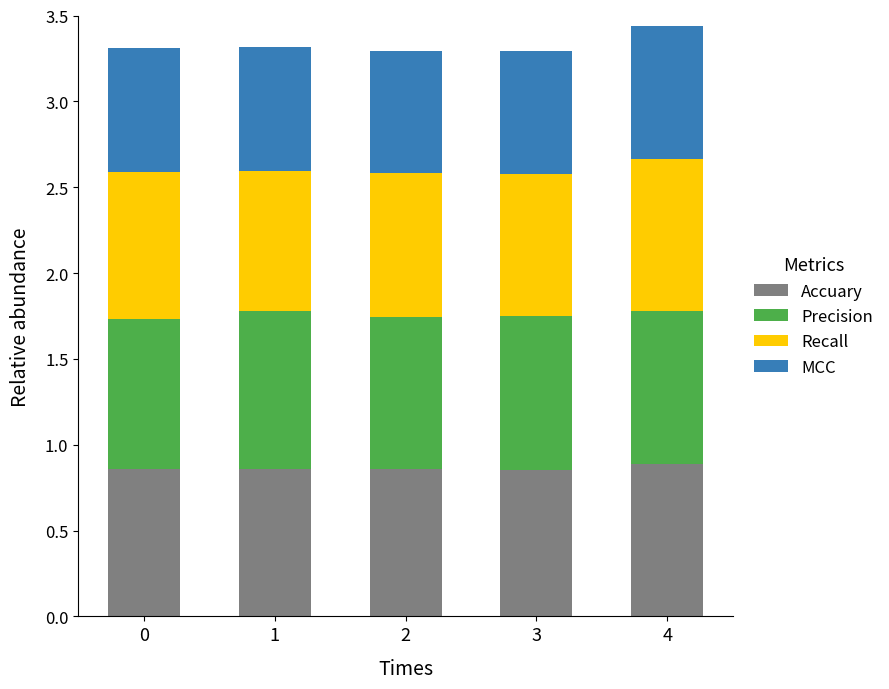

What is the sum of the Accuary values at 2 and 3?

1.7